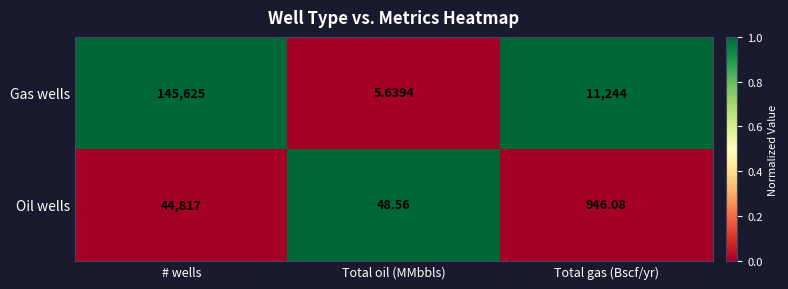

How many values in the Oil wells series exceed 946?

2